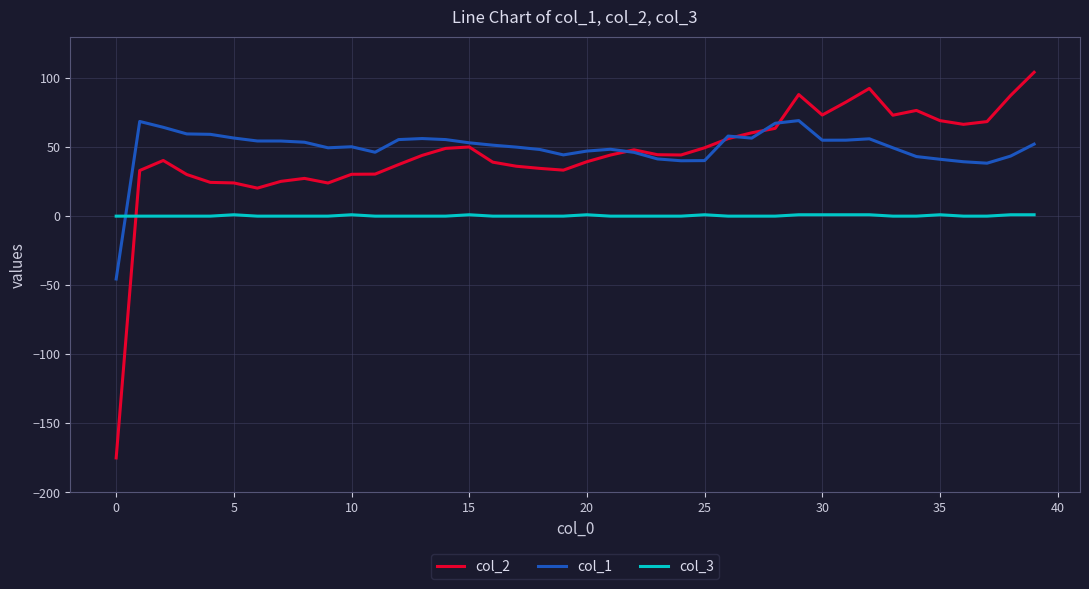

True or false: col_1 and col_3 intersect in this chart.

True